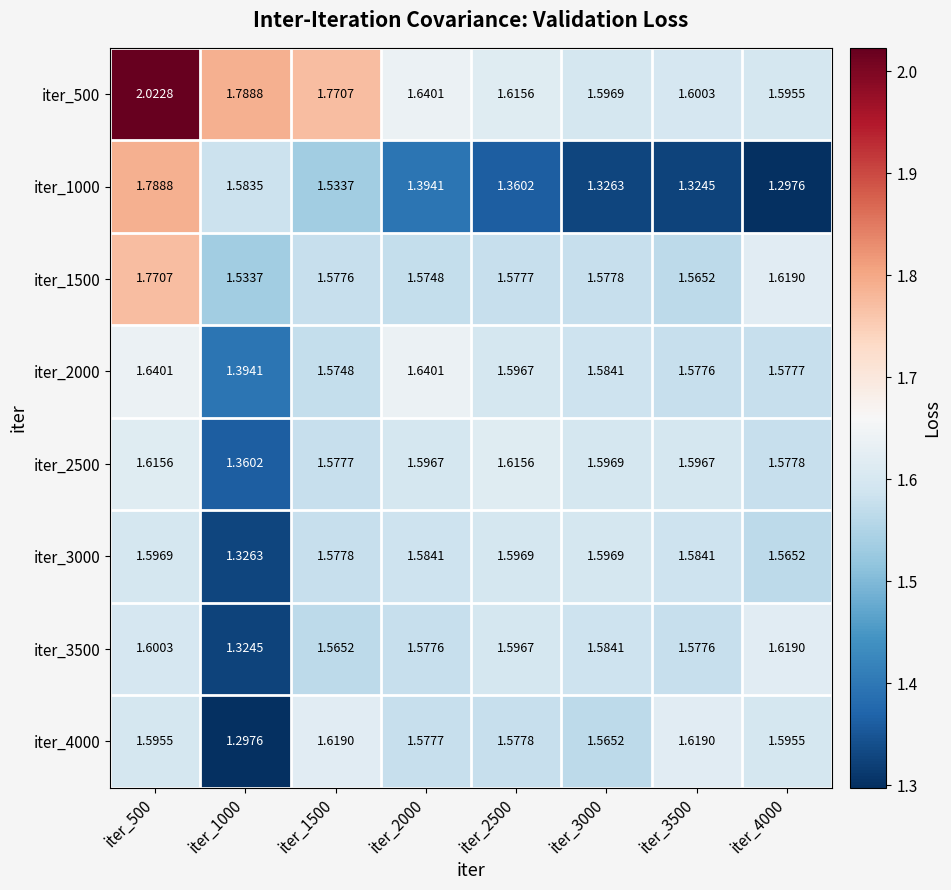

Is the value of iter_2500 at iter_2500 greater than the value of iter_2000 at iter_1000?

Yes